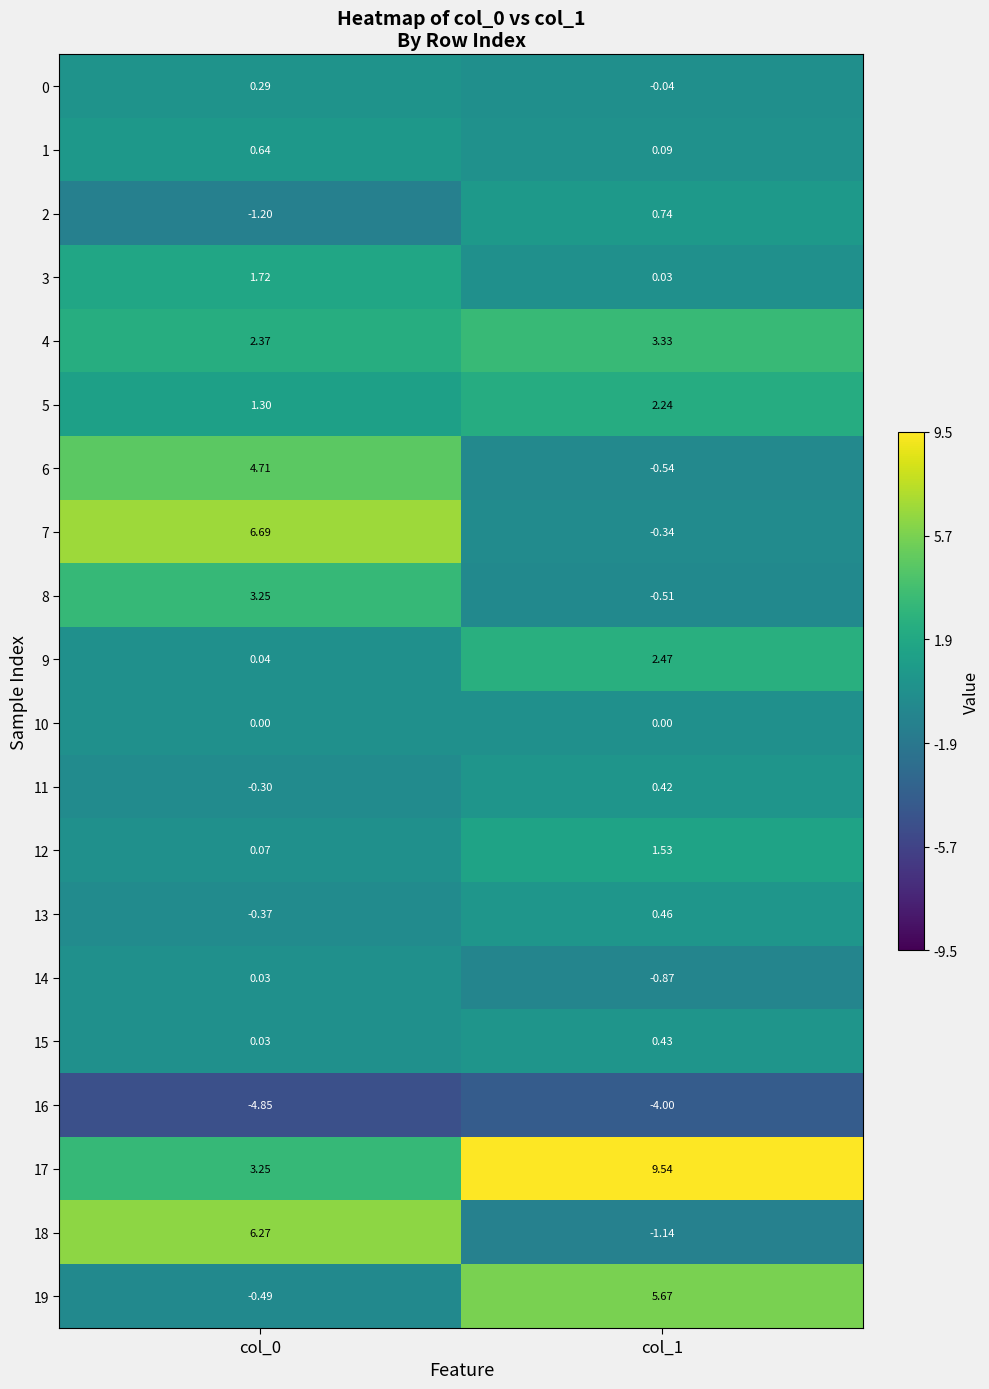

What is the smallest value displayed?

-4.9